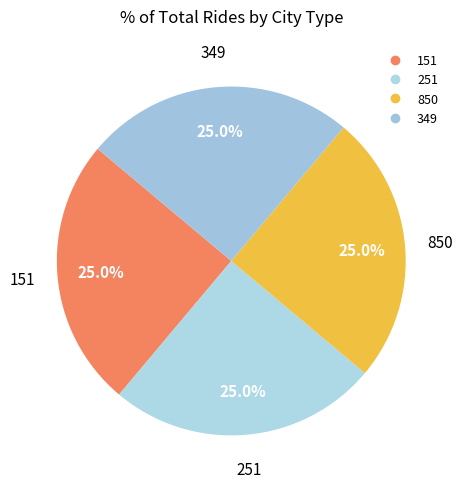

The 349 slice represents 20% of the pie. True or false?

False